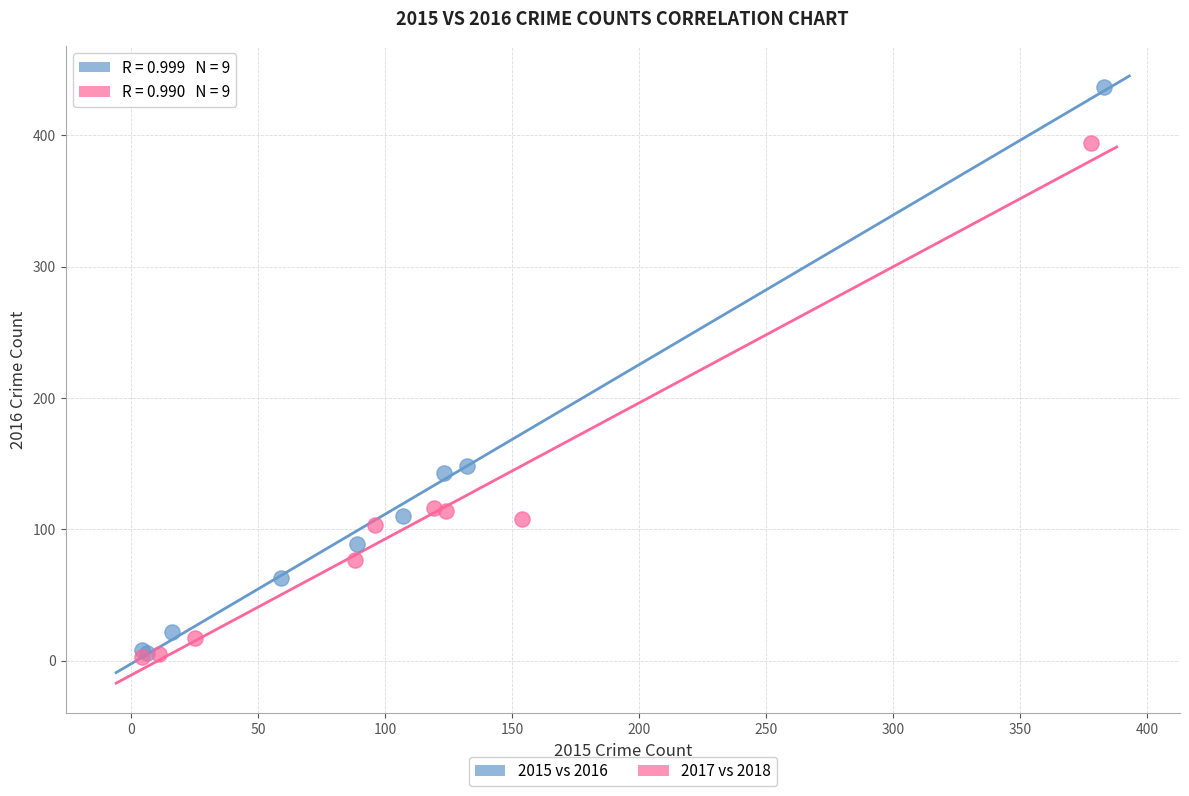

Which series contains the highest Y value?

2015 vs 2016